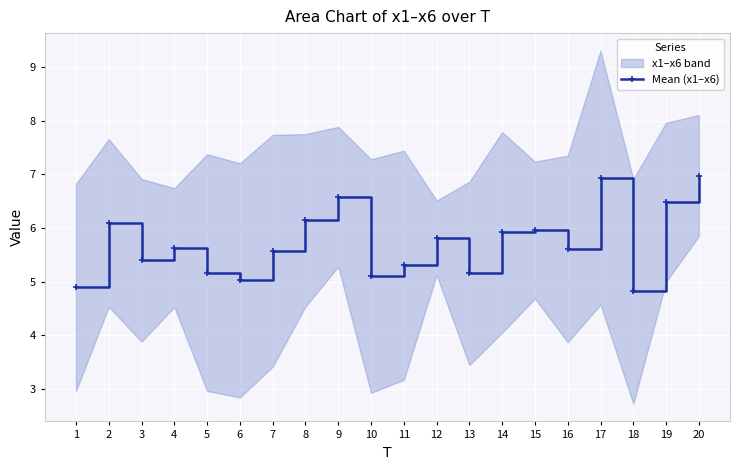

What is the ratio of the value at 20 to the value at 11?

1.3